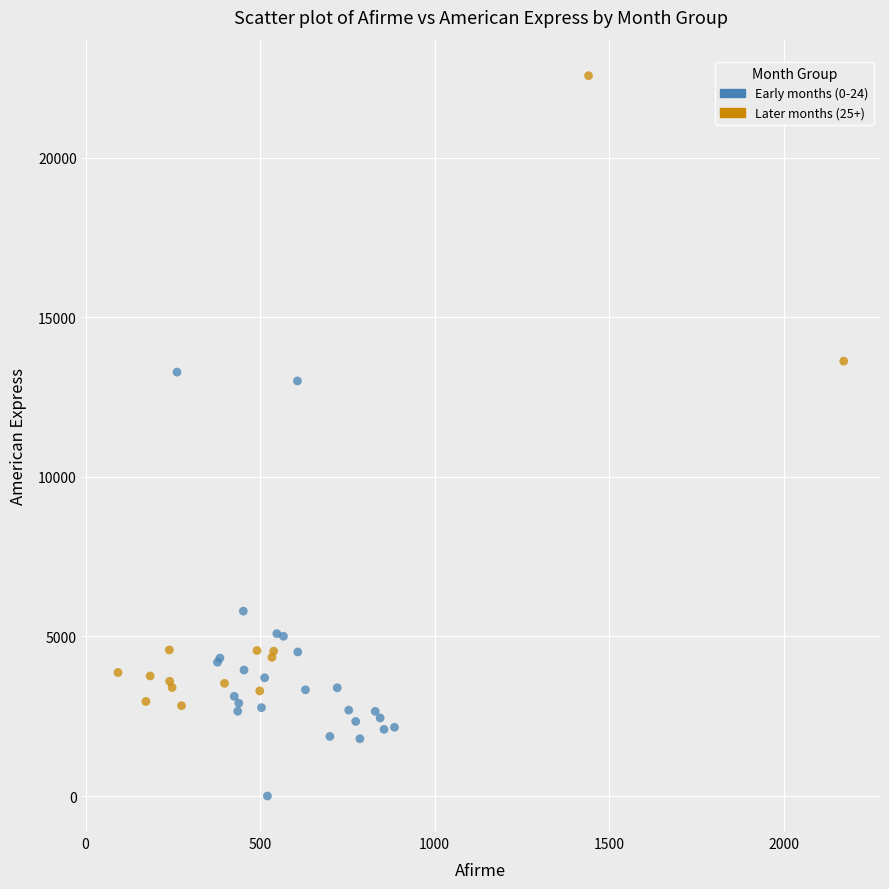

What are all the series names shown in the legend?

Early months (0-24), Later months (25+)